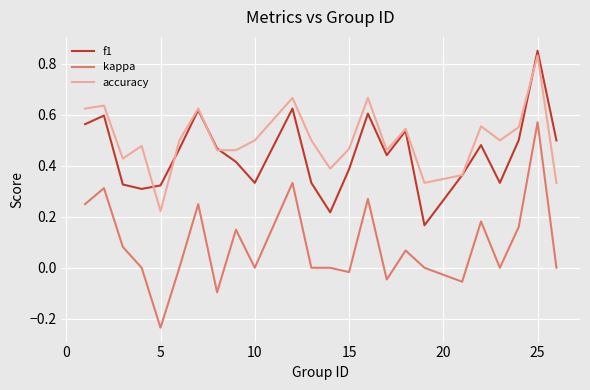

True or false: accuracy and kappa intersect in this chart.

False